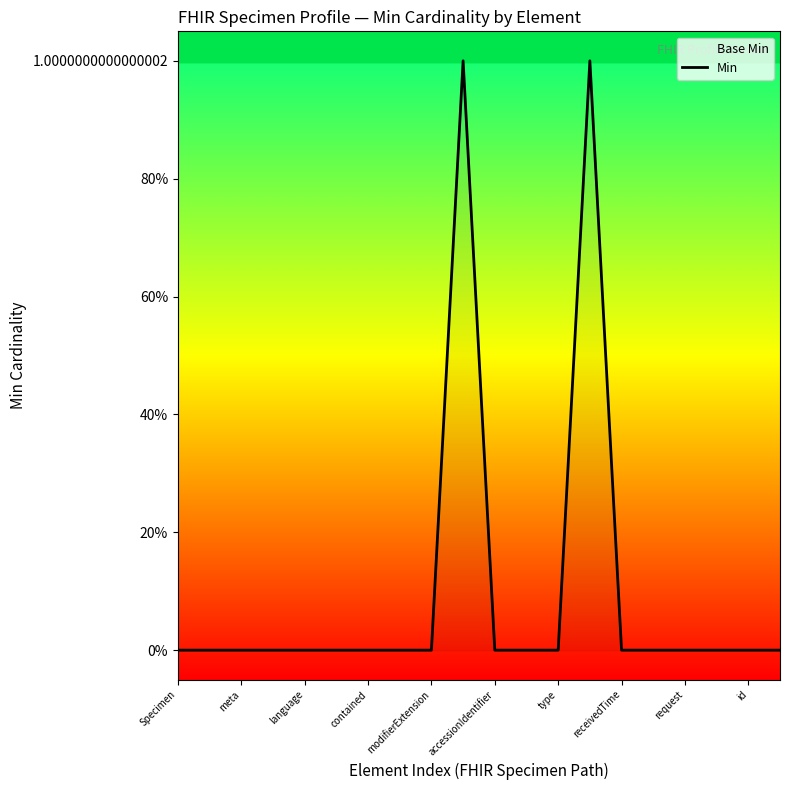

Which has a higher value, type or request?

type